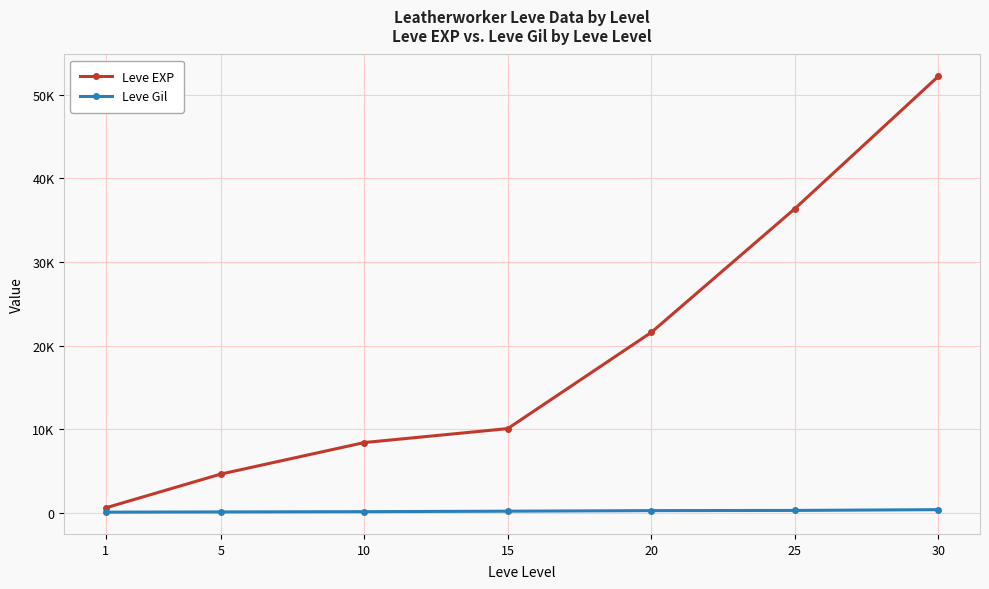

True or false: Leve Gil and Leve EXP cross at least once.

False